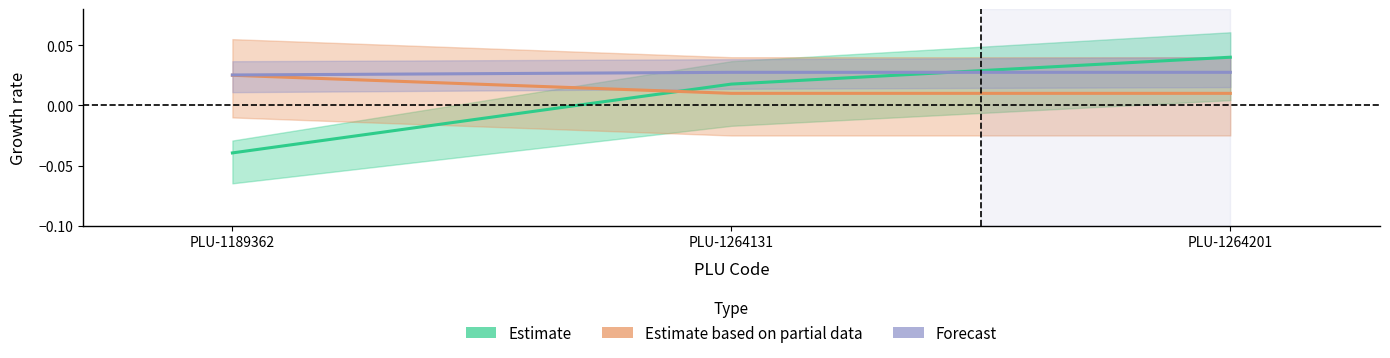

Does the chart display data point markers on the line(s)?

No